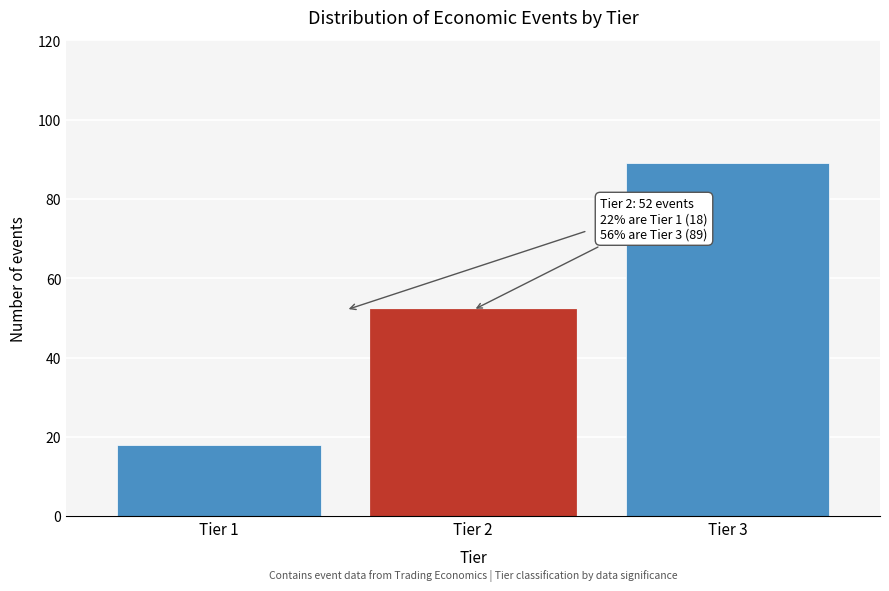

Reading left to right, what are all the values shown in this chart?

Tier 1=18	Tier 2=52	Tier 3=89